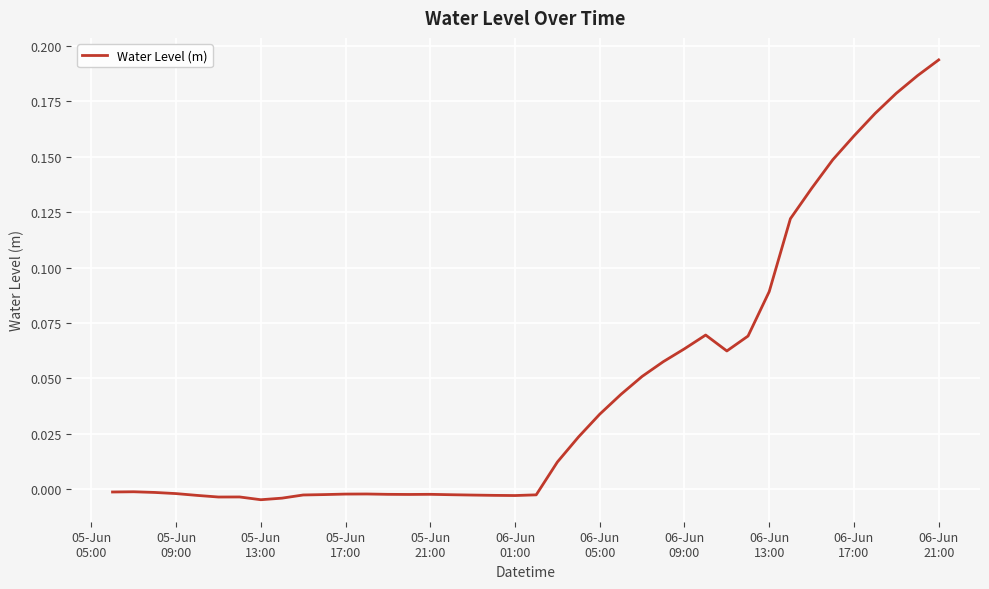

Does the chart have visible grid lines?

Yes